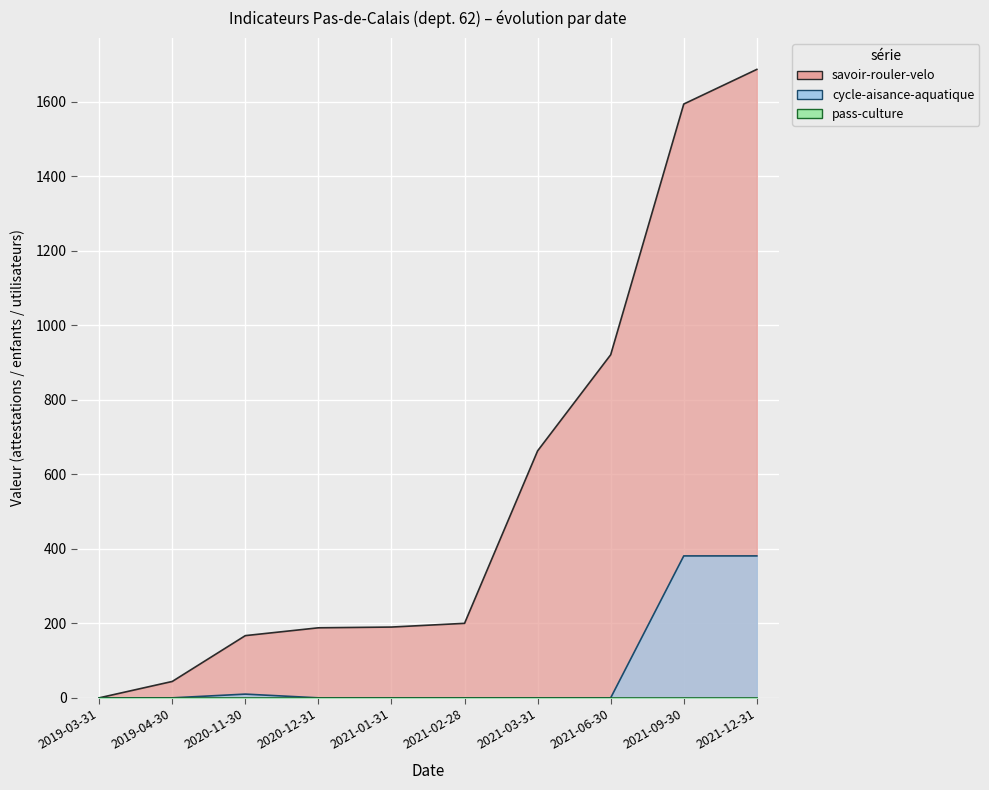

List the labels in order of cycle-aisance-aquatique value, smallest first.

2019-03-31, 2019-04-30, 2020-12-31, 2021-01-31, 2021-02-28, 2021-03-31, 2021-06-30, 2020-11-30, 2021-09-30, 2021-12-31